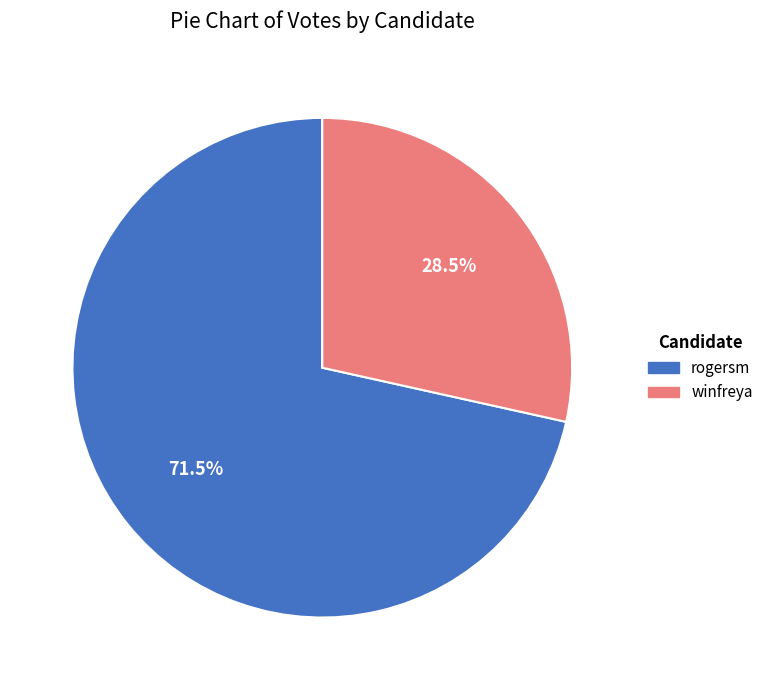

To the nearest percent, what is the combined percentage of rogersm and winfreya?

100%